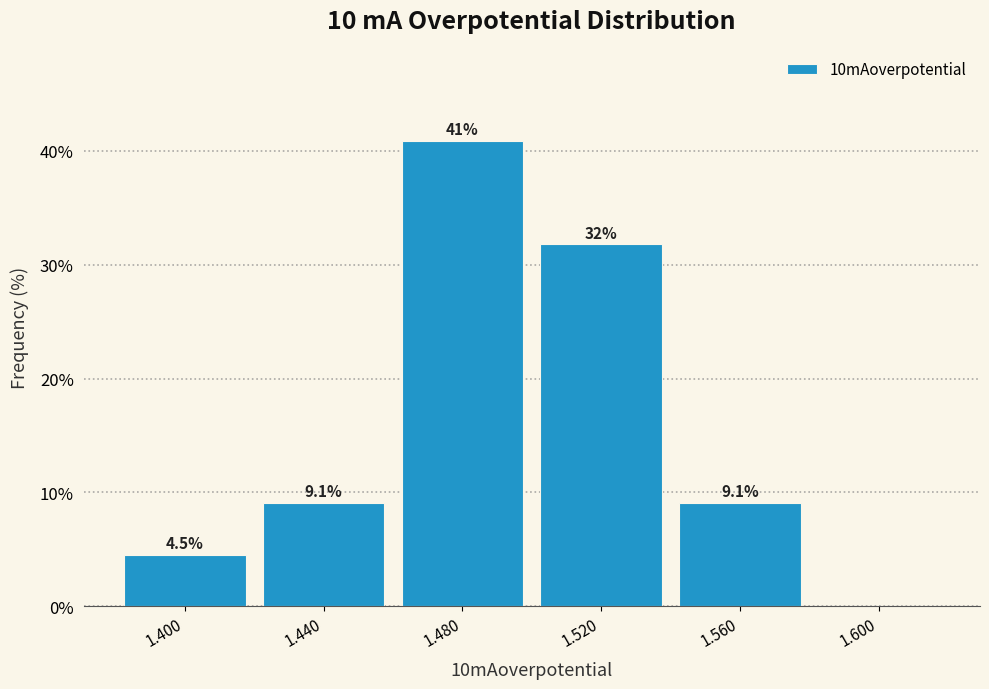

Which range on the x-axis has the tallest bar?

1.46 to 1.50